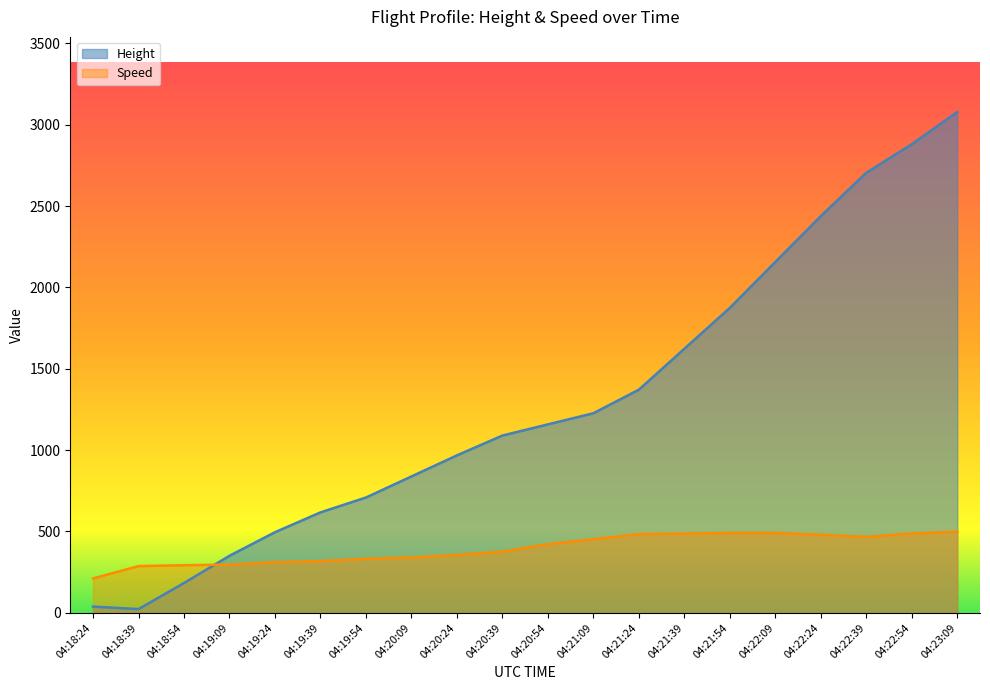

Reading left to right, transcribe all the data shown in this chart.

Height: 38.1	22.9	182.9	350.5	495.3	617.2	708.7	838.2	967.7	1089.7	1158.2	1226.8	1371.6	1623.1	1874.5	2156.5	2438.4	2705.1	2880.4	3078.5
Speed: 211.1	287.1	292.6	296.3	311.1	318.5	331.5	340.8	355.6	376.0	422.3	451.9	483.4	487.1	490.8	490.8	479.7	466.7	487.1	498.2